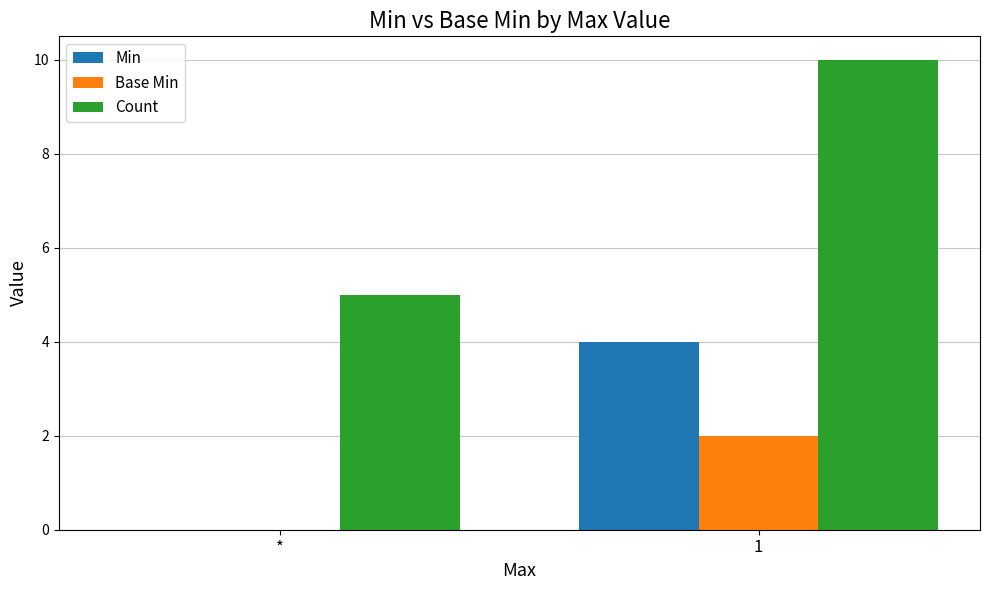

Reading left to right, transcribe all the data shown in this chart.

Min: *=0	1=4
Base Min: *=0	1=2
Count: *=5	1=10